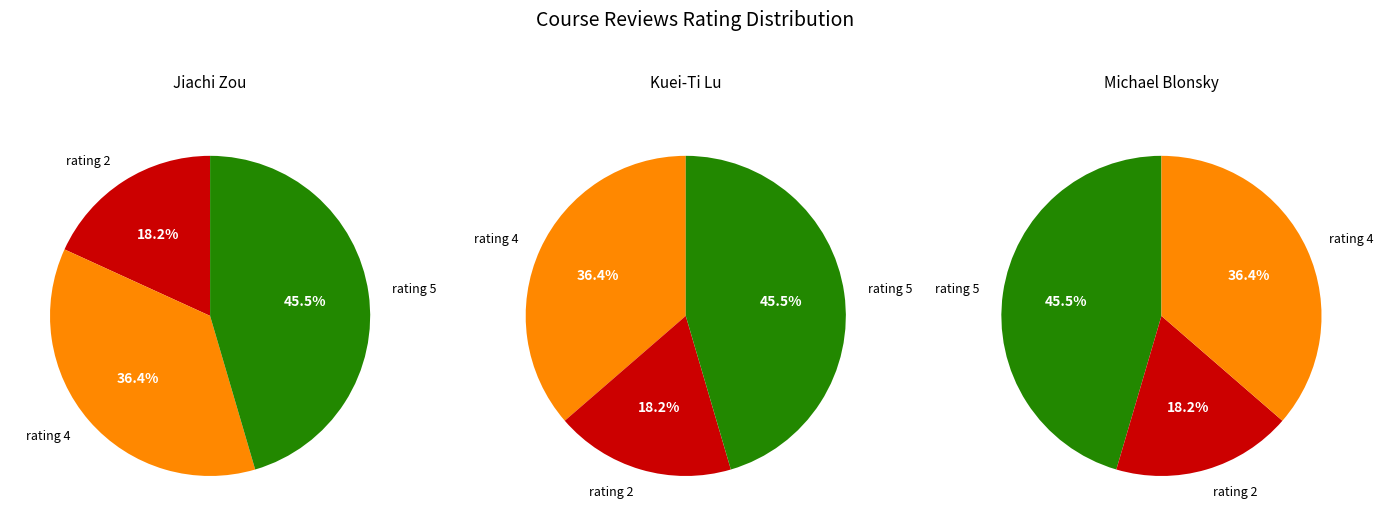

How many segments does this pie chart have?

3